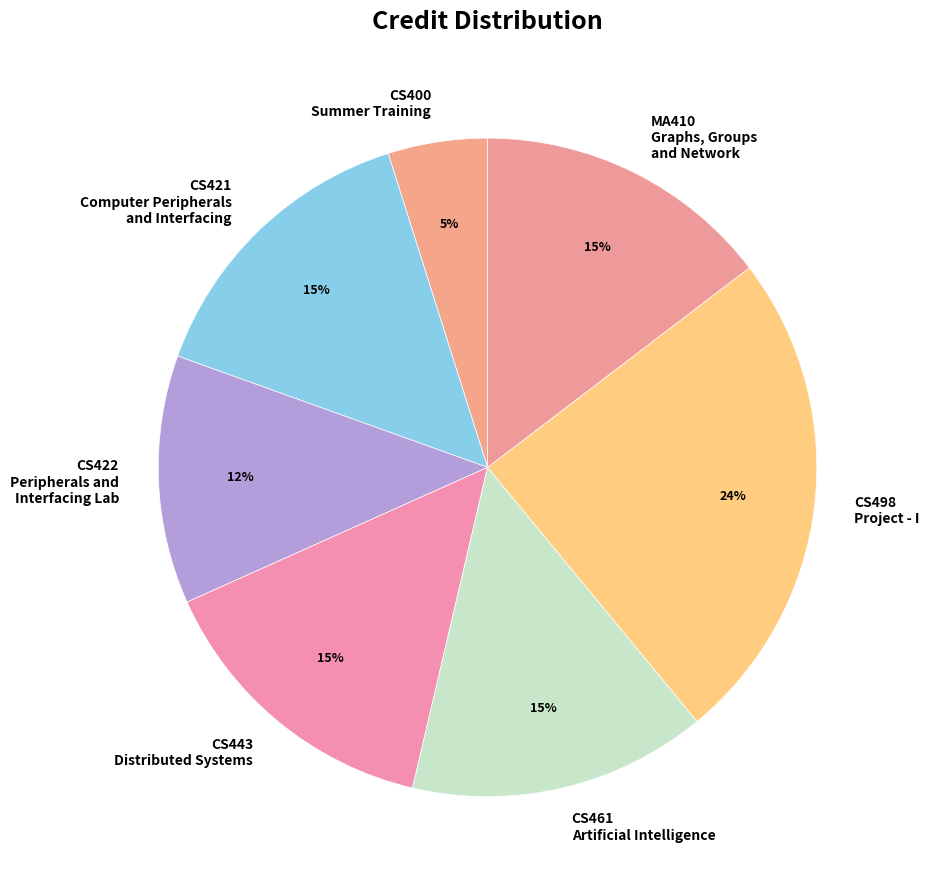

What is the largest slice in the pie chart?

CS498 Project - I